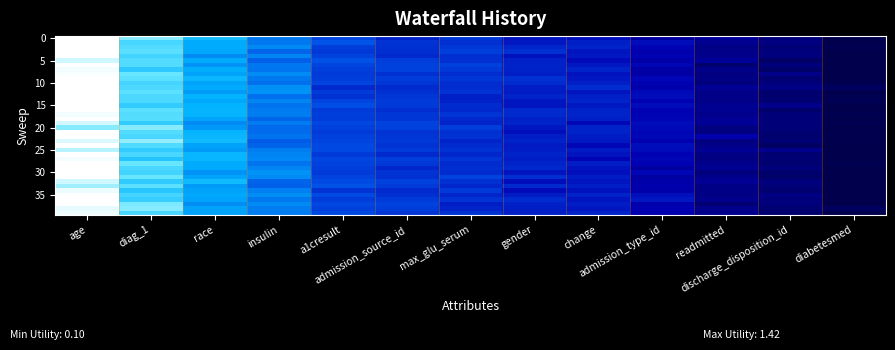

How many categories are shown in the chart?

13